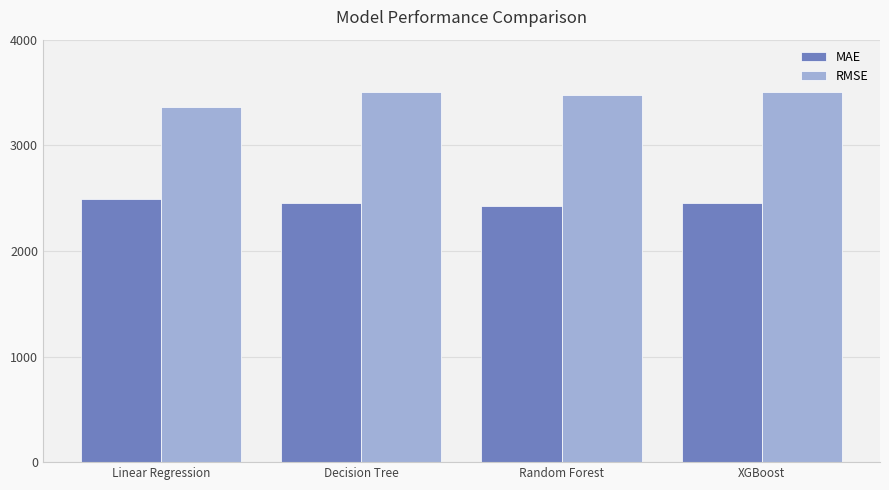

What is the total value across all series at Random Forest?

5898.7